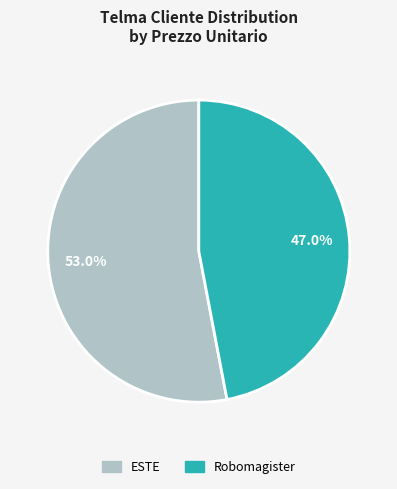

To the nearest percent, what is the combined percentage of Robomagister and ESTE?

100%